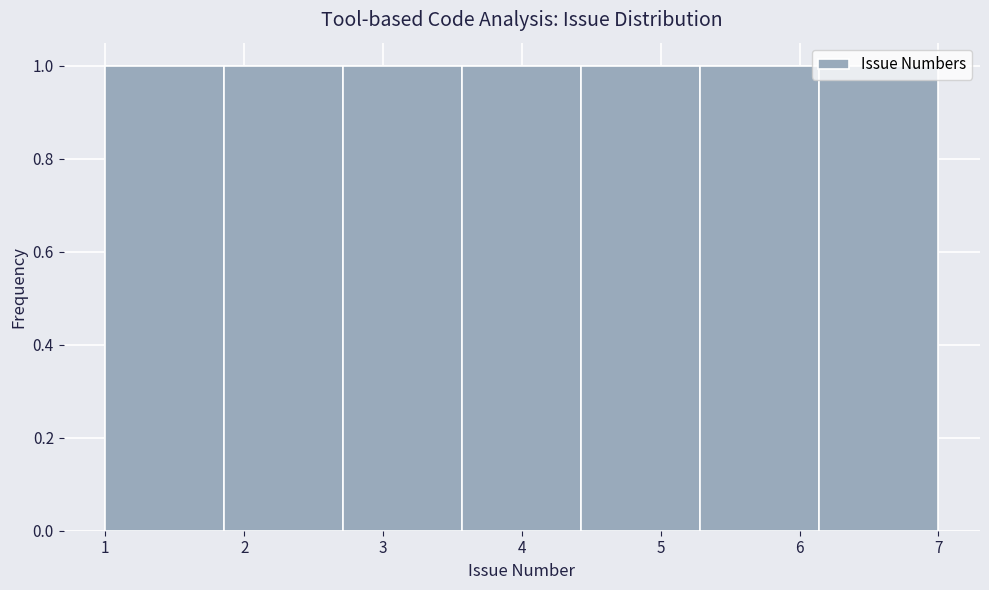

Reading left to right, transcribe this chart: for each bar, give the range it covers on the x-axis and its height. Neither the bar edges nor the heights are printed on the chart, so give them approximately, as read against the axes.

1.0 to 1.9: 1
1.9 to 2.7: 1
2.7 to 3.6: 1
3.6 to 4.4: 1
4.4 to 5.3: 1
5.3 to 6.1: 1
6.1 to 7.0: 1